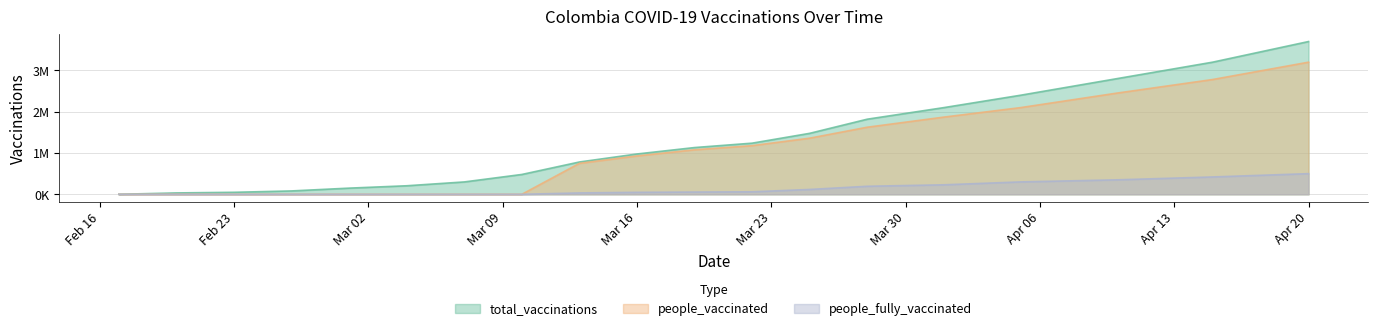

How many categories are shown in the chart?

19